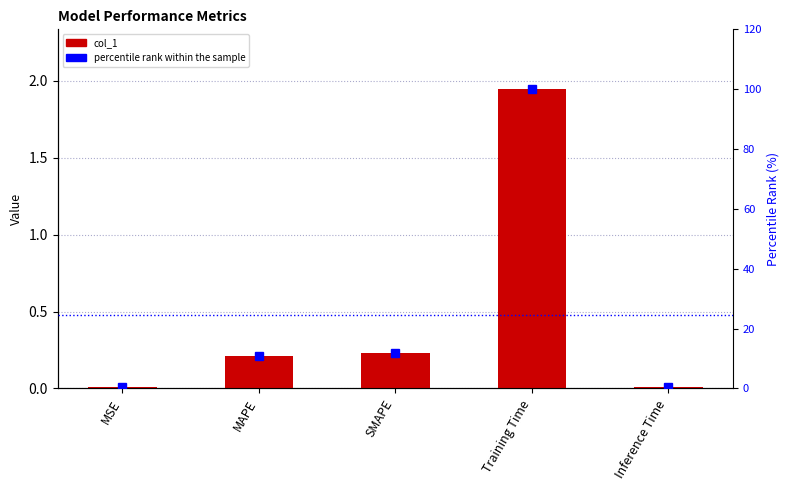

Reading left to right, extract all data points from this chart.

col_1: 0.0	0.2	0.2	1.9	0.0
percentile rank within the sample: 0.5	10.7	12.0	100.0	0.3